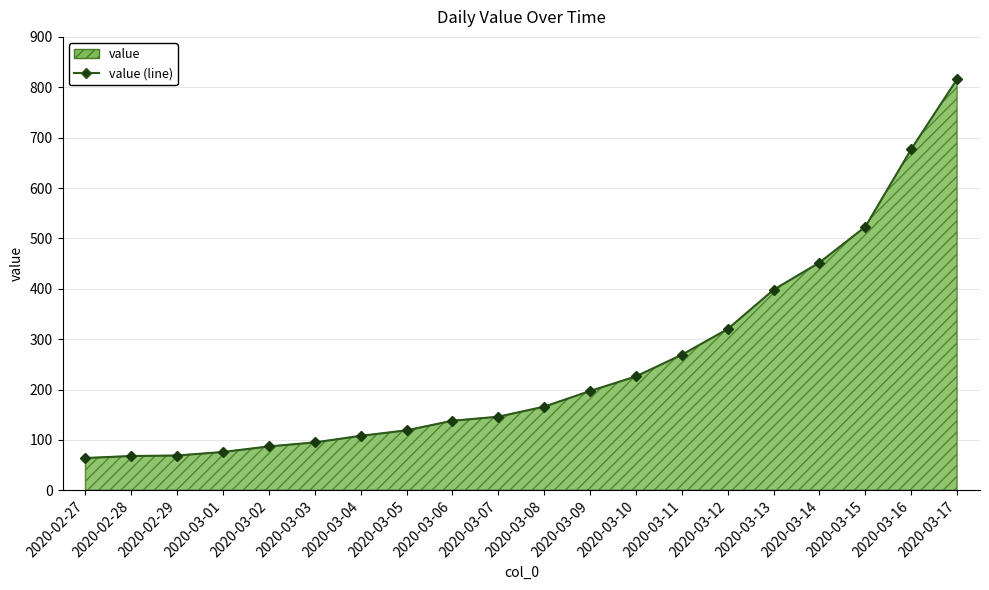

How many series are shown in this chart?

1